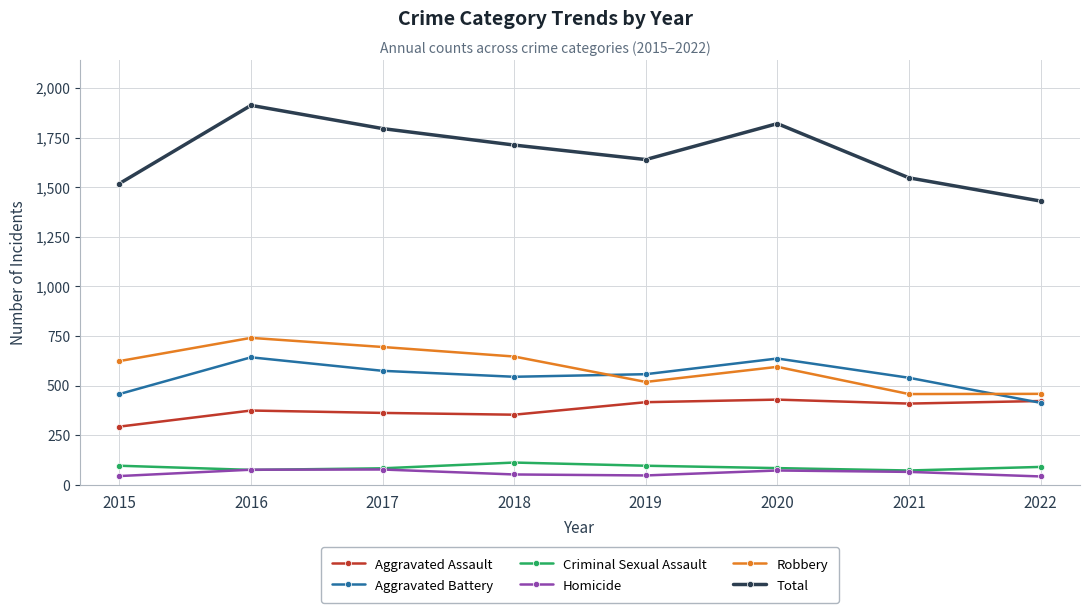

What is the maximum value shown in the chart?

1912